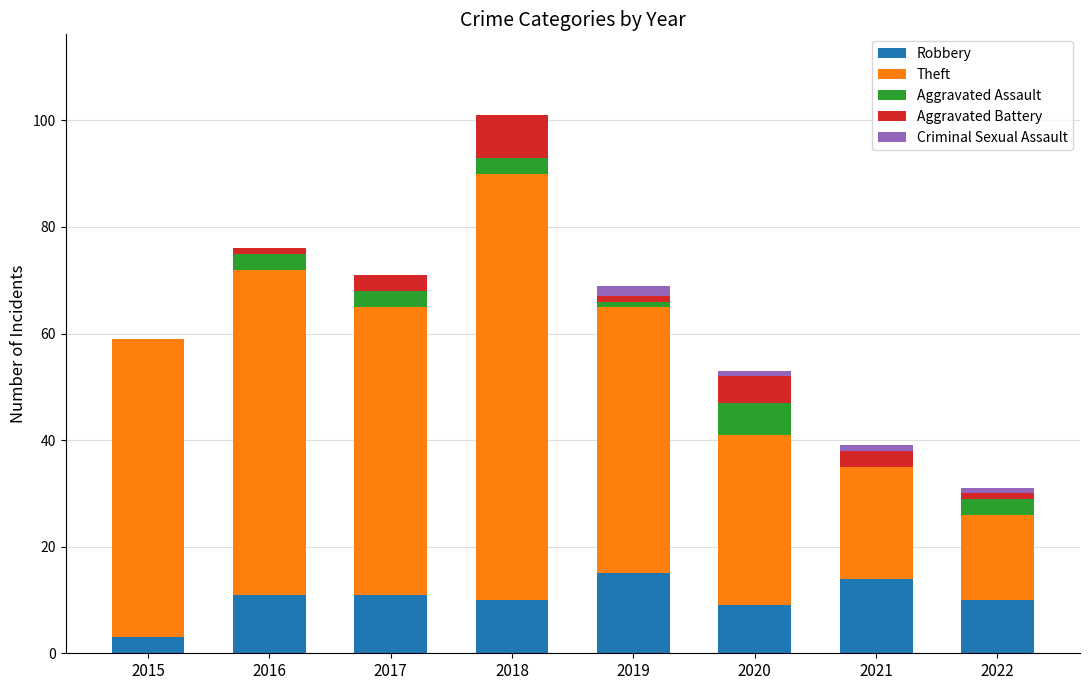

What is the sum of all Robbery values?

83